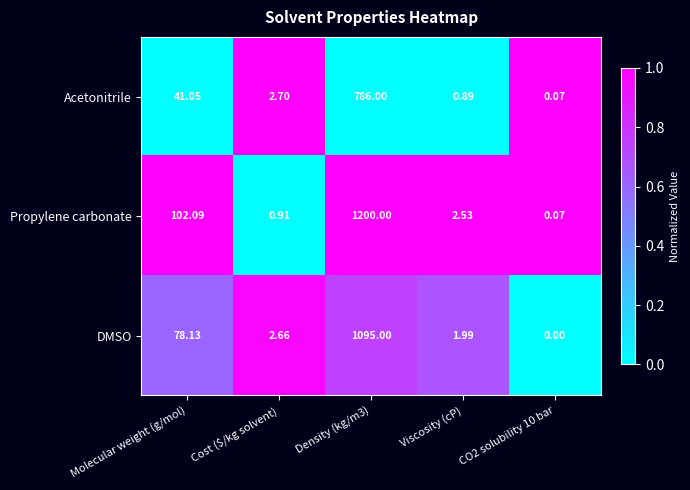

Which series has the widest spread of values?

Propylene carbonate